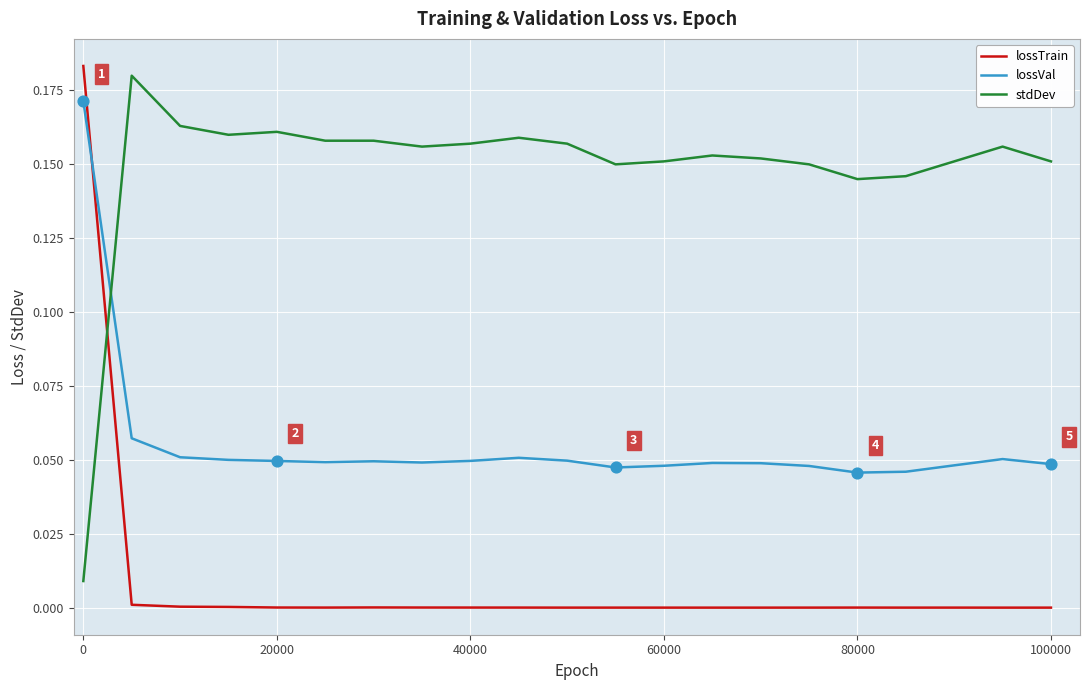

Which series has the largest total across all categories?

stdDev